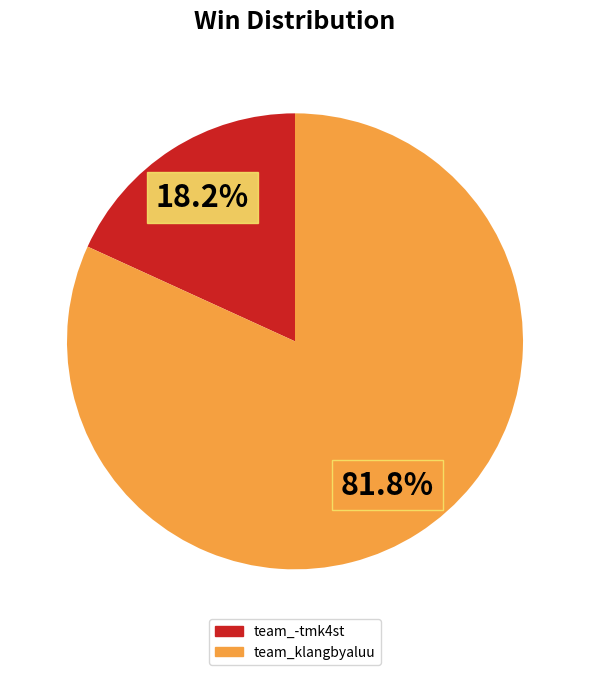

To the nearest percent, what is the combined percentage of team_klangbyaluu and team_-tmk4st?

100%